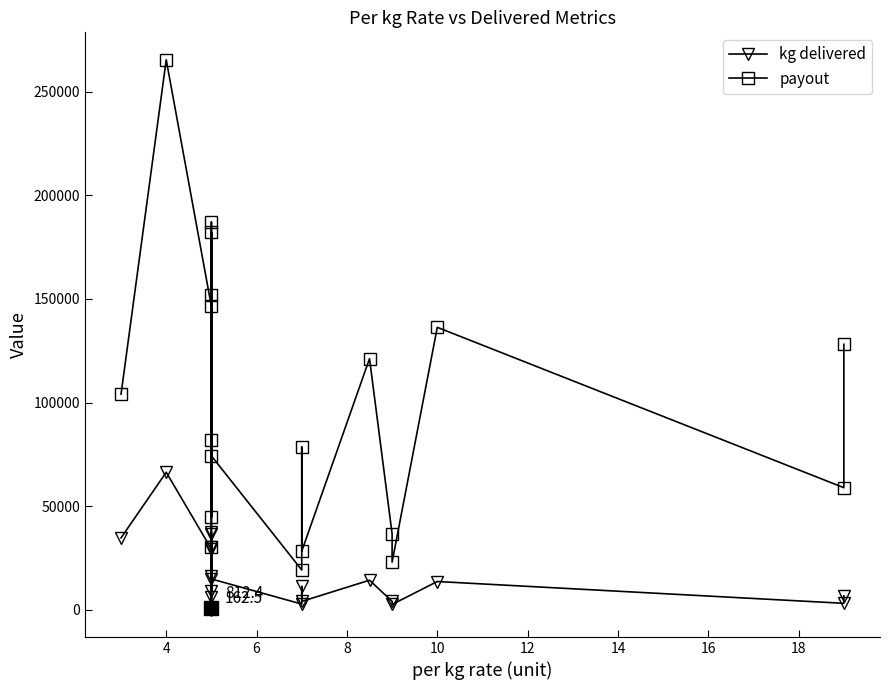

Reading left to right, list all the values displayed in this chart.

kg delivered: 34688.7	66343.0	29269.0	16347.6	30367.4	6016.6	162.5	36413.6	8948.2	37402.8	14851.2	2739.4	11221.9	4040.4	14256.5	4069.0	2553.3	13628.4	3100.0	6740.6
payout: 104066.0	265372.0	146345.0	81738.0	151837.0	30083.0	812.4	182068.0	44741.0	187014.0	74256.0	19176.0	78553.0	28283.0	121180.0	36621.0	22980.0	136284.0	58900.0	128071.0